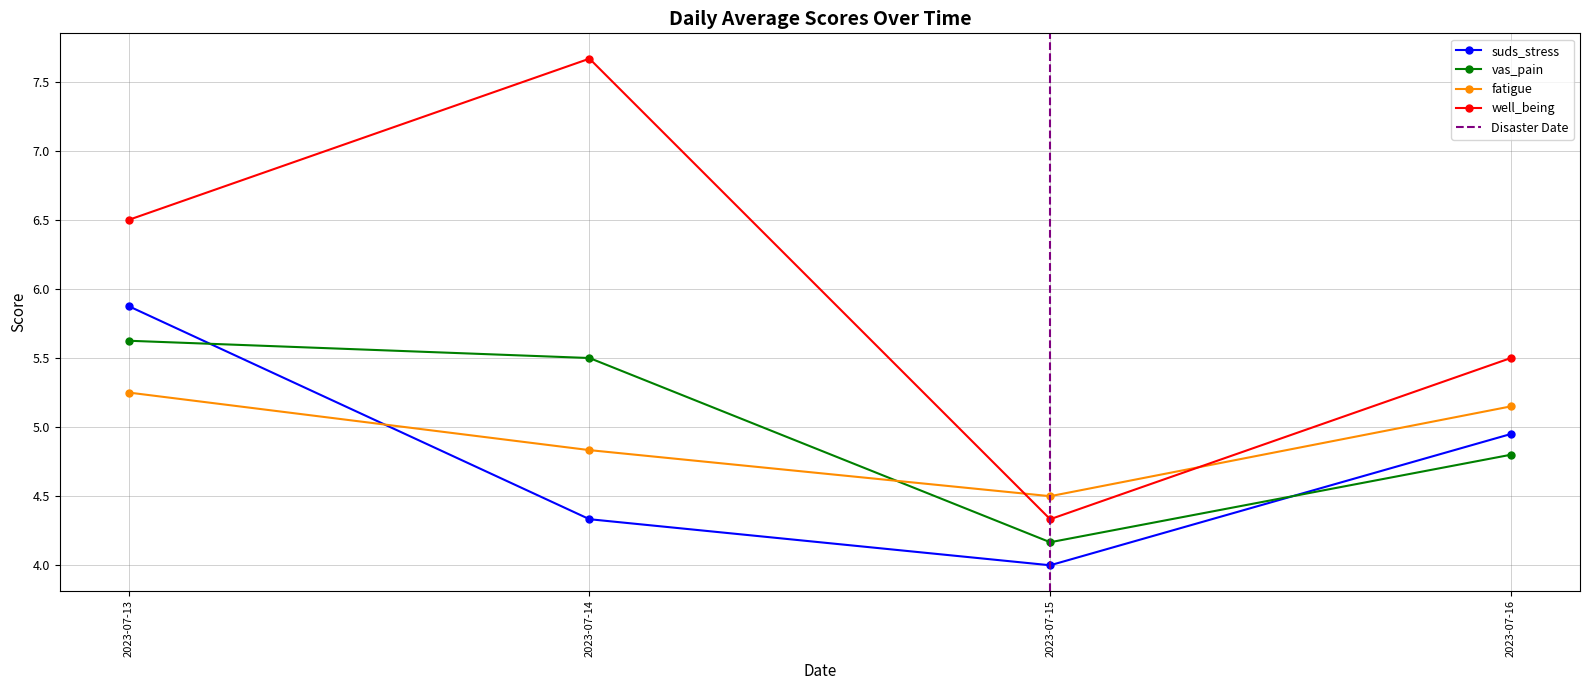

What is the value of the fatigue point at the 3rd from the left?

4.5